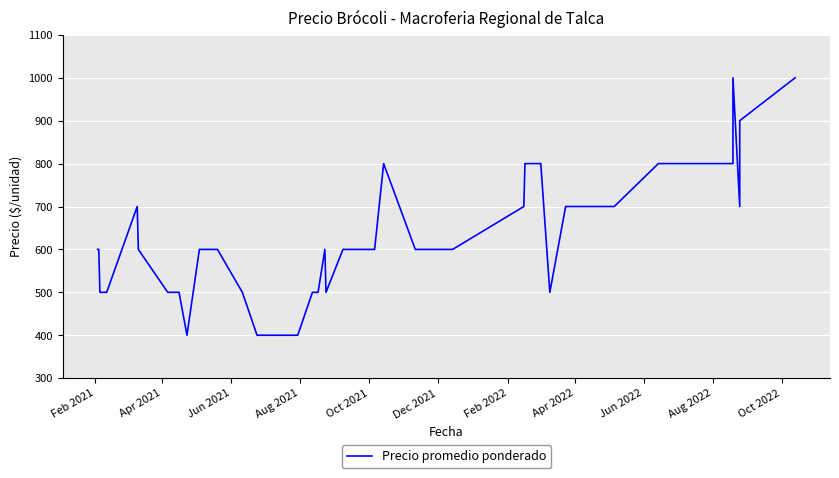

What is the sum of all values?

25000